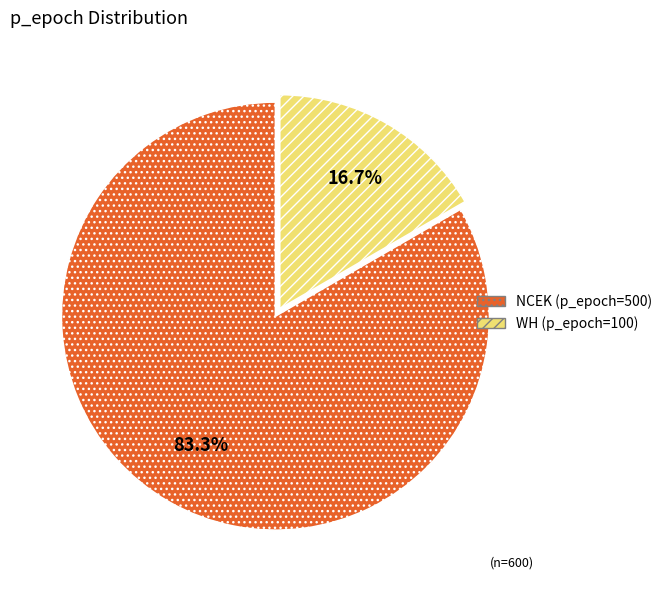

What is the majority slice?

NCEK (p_epoch=500)